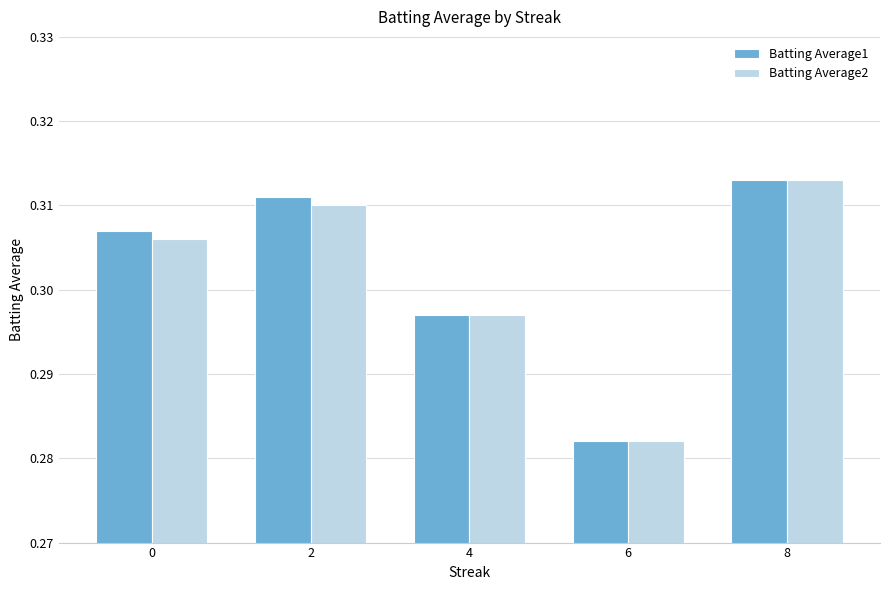

How many series are shown in this chart?

2